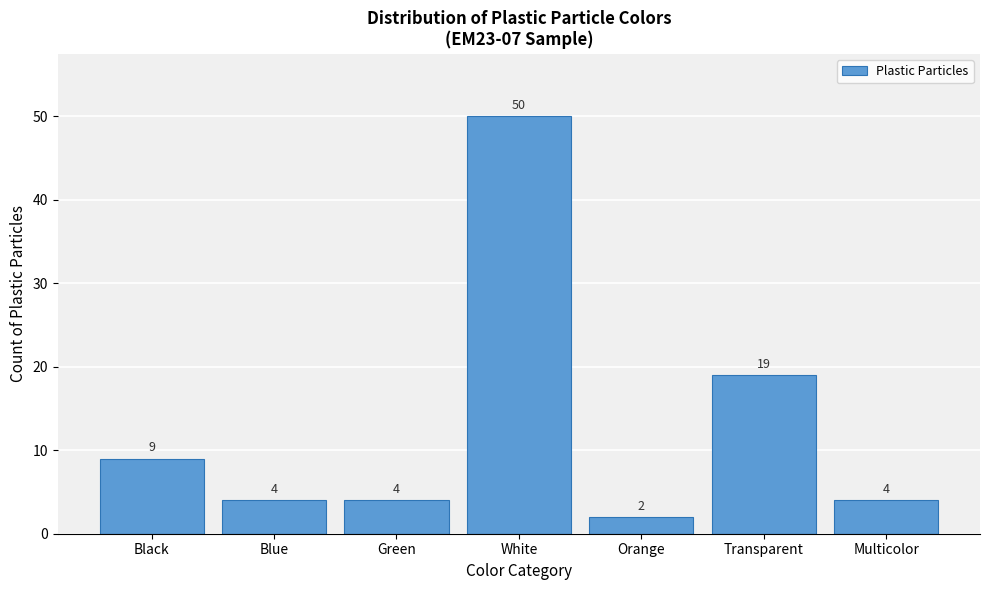

Reading left to right, extract all data points from this chart.

9	4	4	50	2	19	4